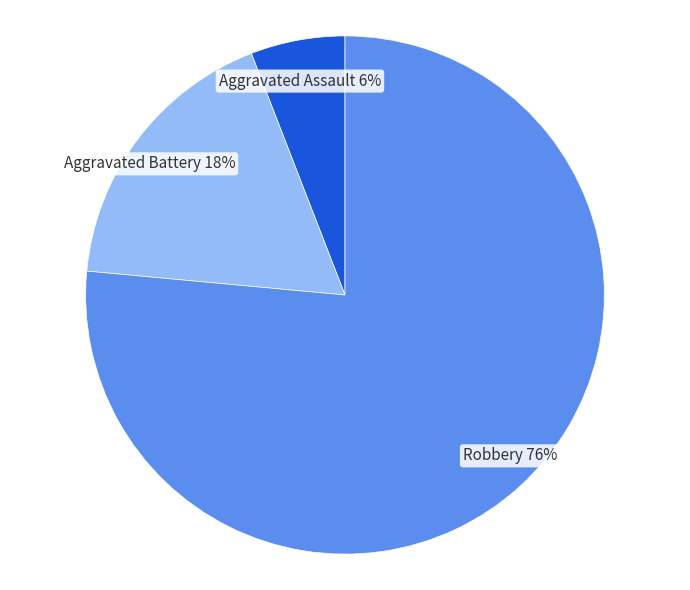

The Aggravated Battery slice represents 18% of the pie. True or false?

True